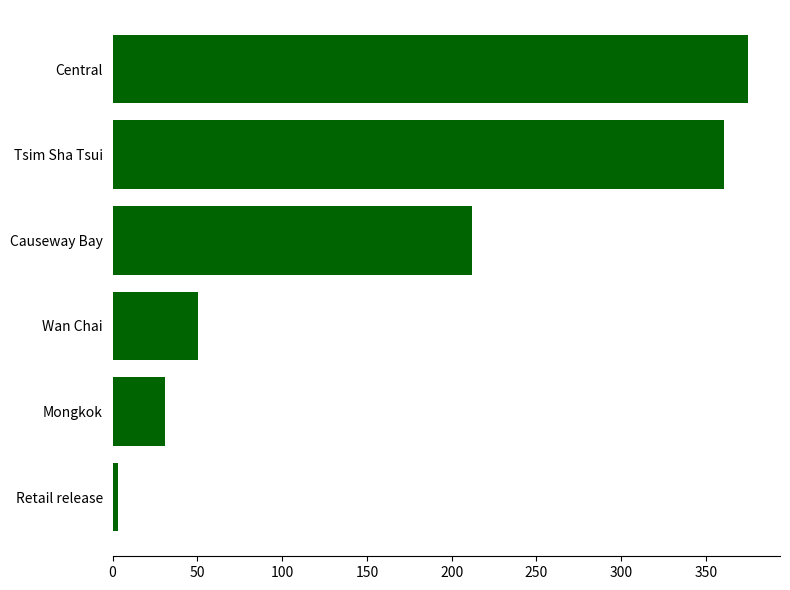

What is the difference between the maximum and minimum values?

371.9